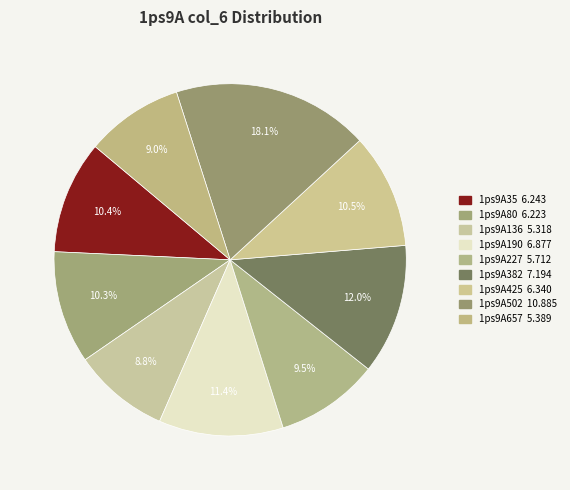

Count the number of slices in the pie.

9